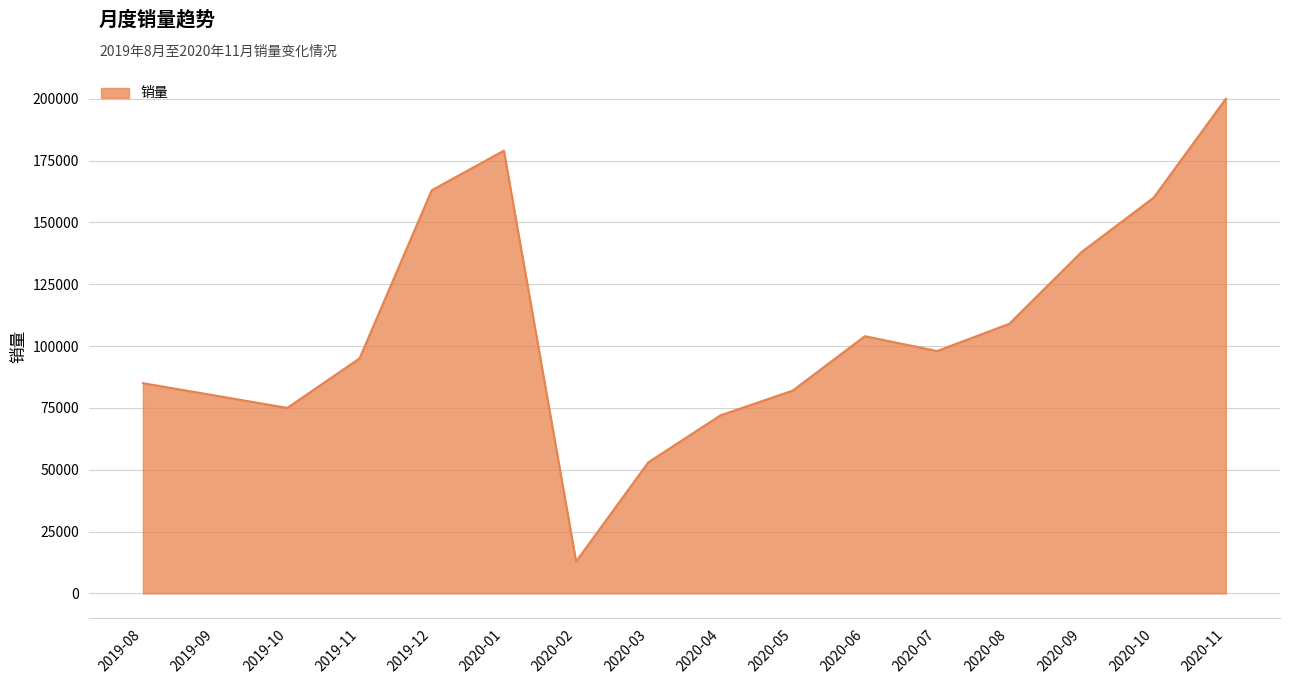

Rank the categories by value from highest to lowest.

2020-11, 2020-01, 2019-12, 2020-10, 2020-09, 2020-08, 2020-06, 2020-07, 2019-11, 2019-08, 2020-05, 2019-09, 2019-10, 2020-04, 2020-03, 2020-02